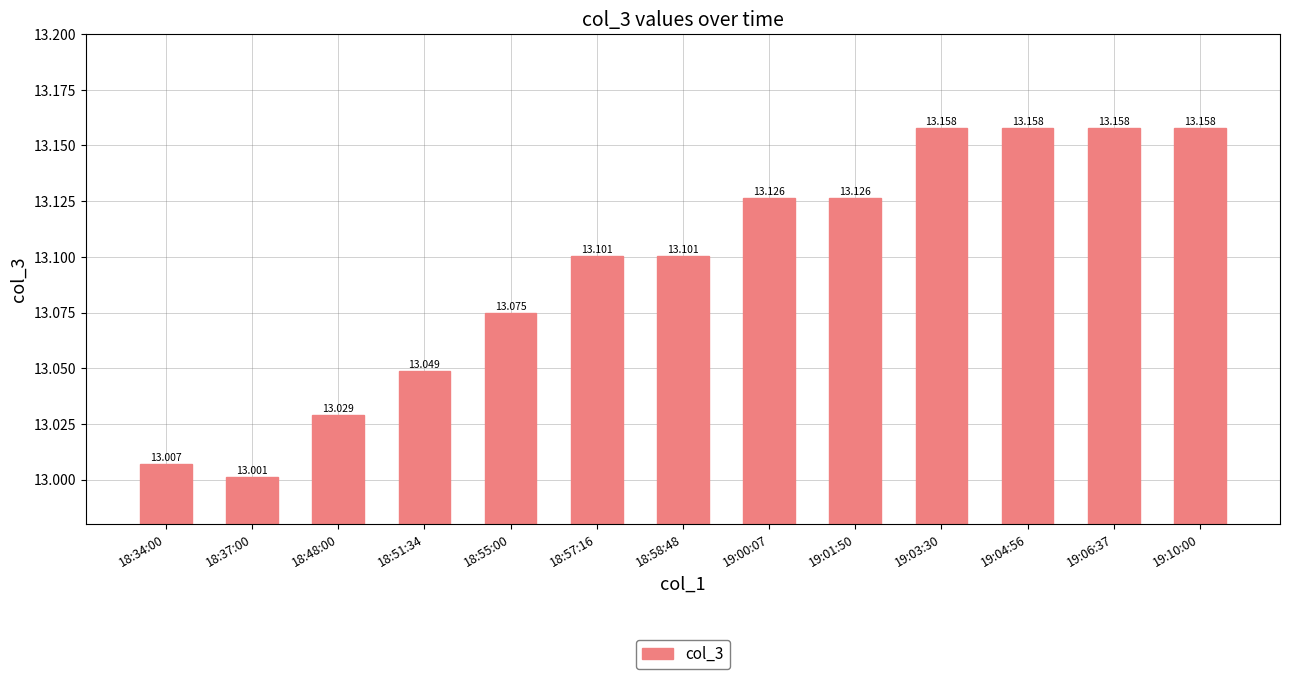

The chart shows a value of 23.2 at 18:58:48. True or false?

False